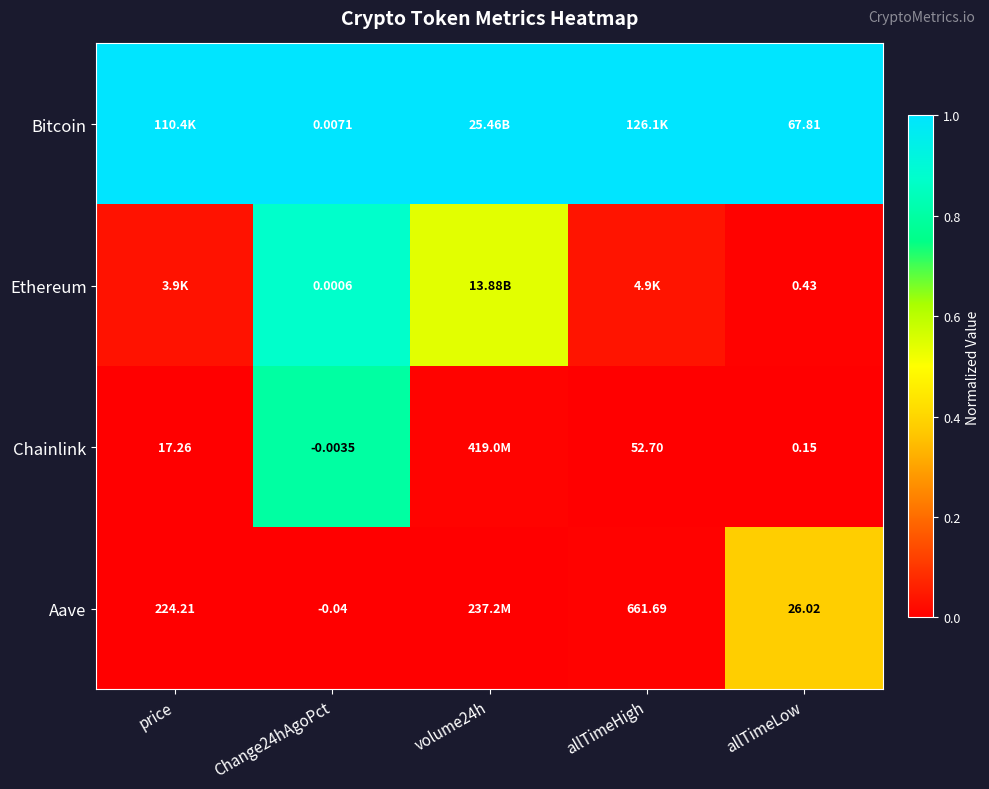

Rank the series at Change24hAgoPct from lowest to highest value.

Aave, Chainlink, Ethereum, Bitcoin